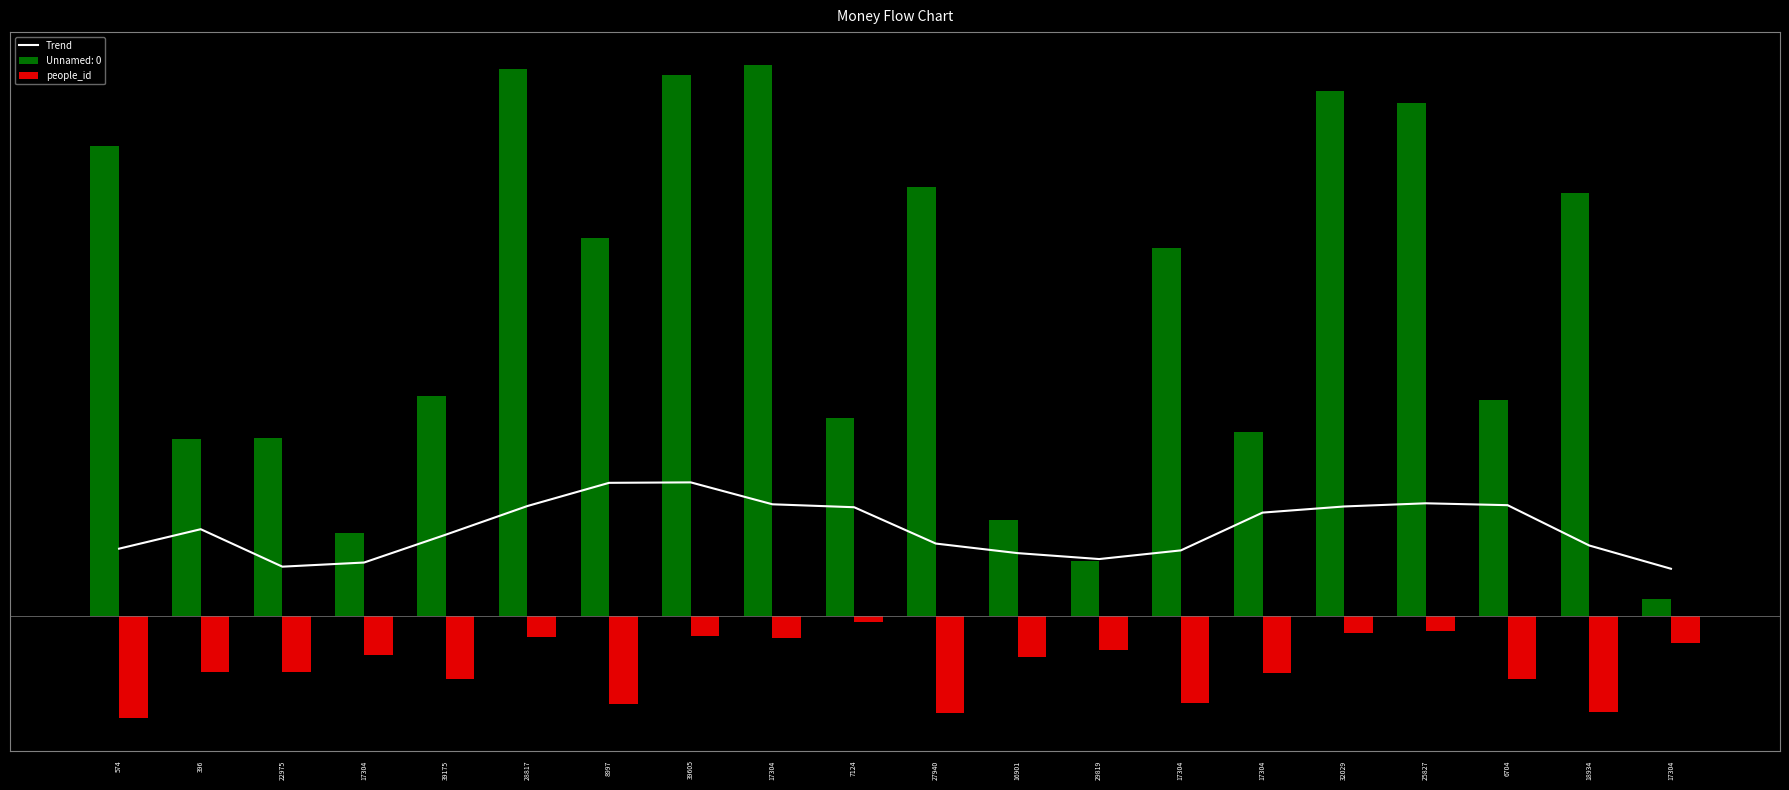

What is the label of the 13th bar from the right?

39605